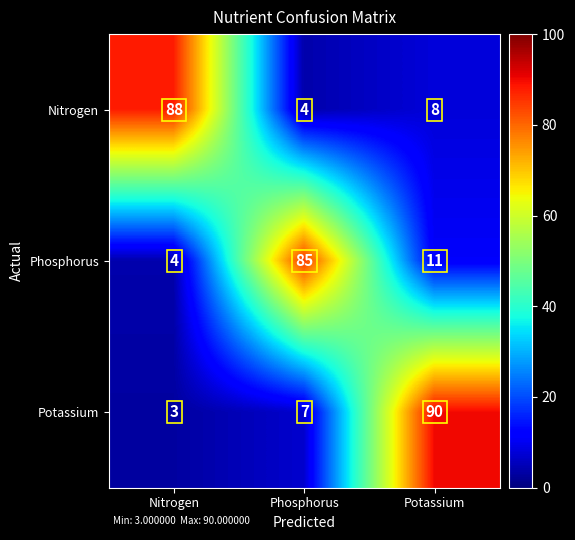

How many categories are shown in the chart?

3